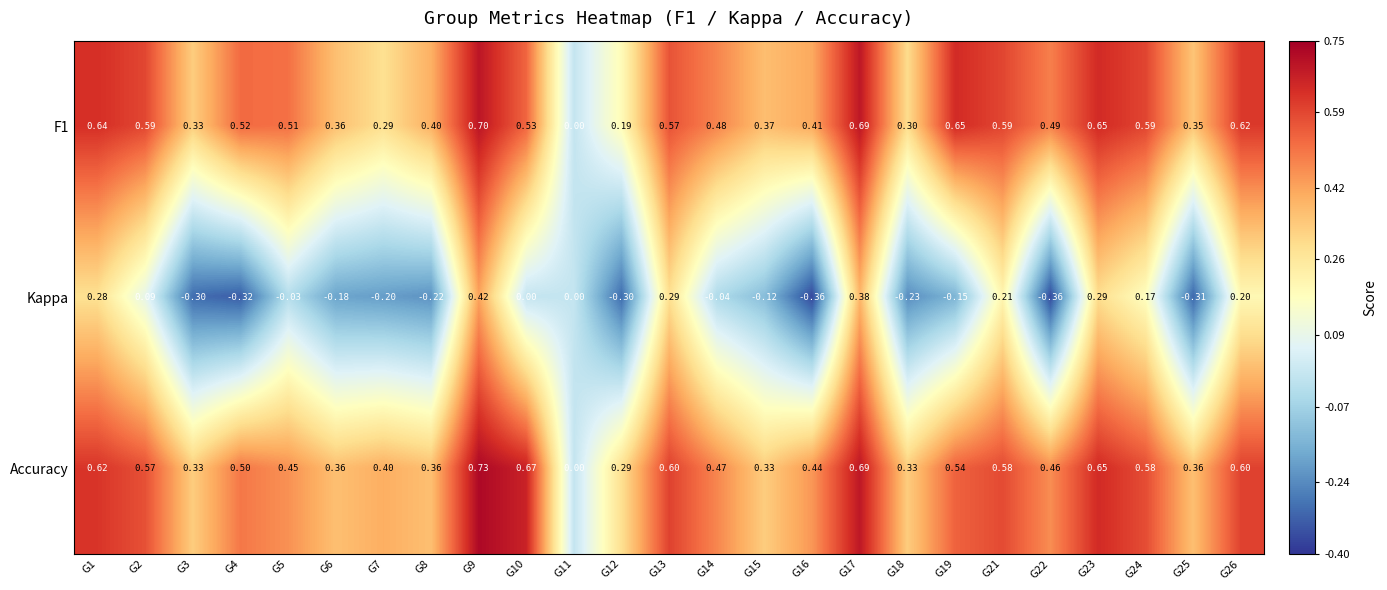

Which series has the largest range (max minus min)?

Kappa